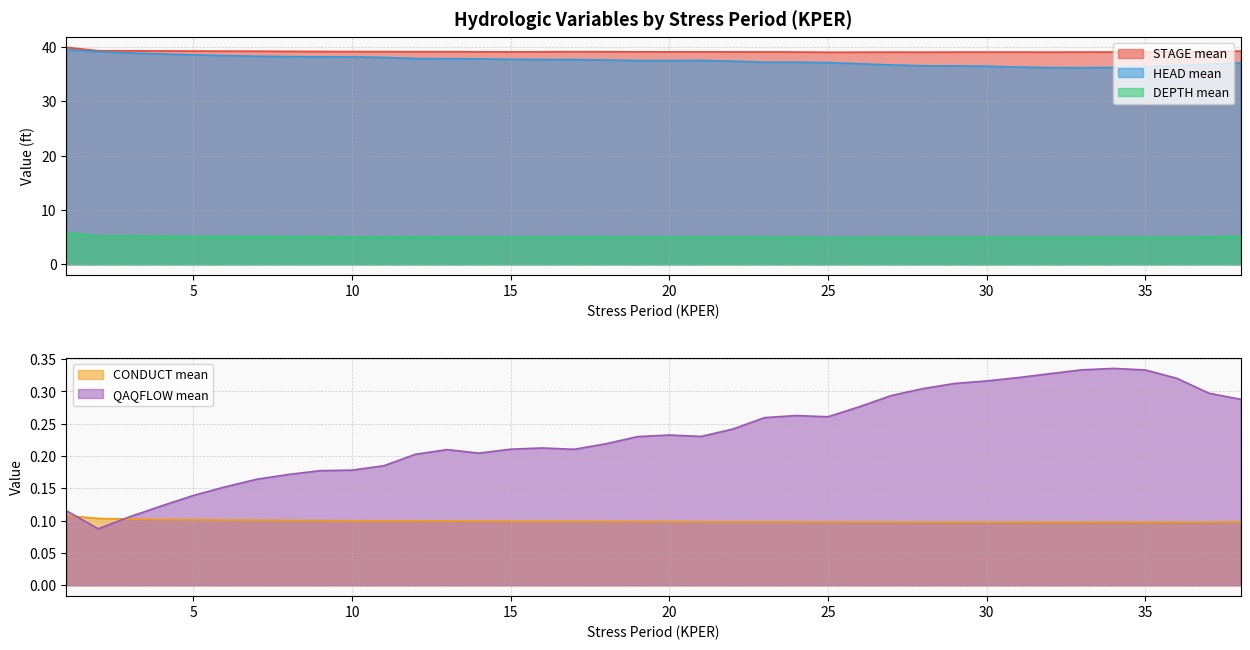

What is the maximum value for STAGE mean?

39.9